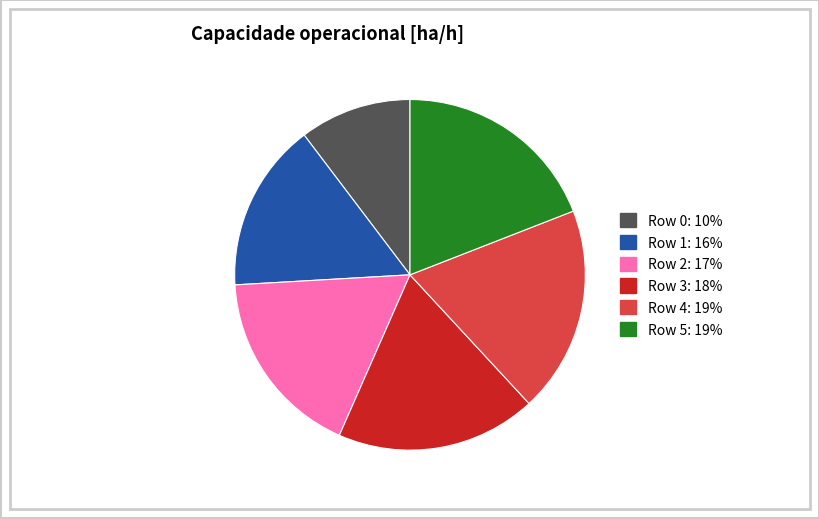

True or false: Row 1 accounts for 16% of the total.

True